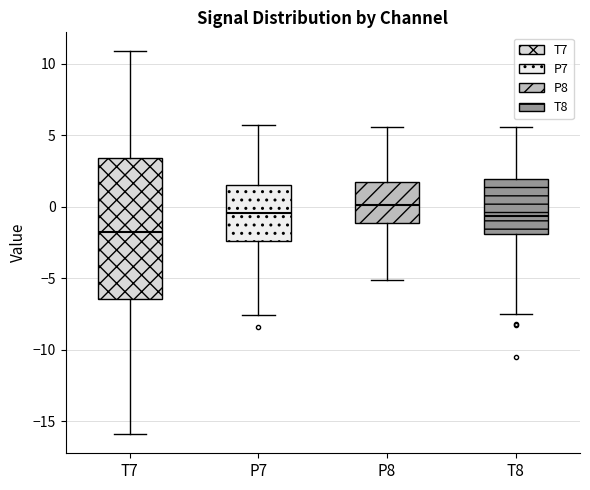

Reading left to right, read every box against the y-axis: the position of its median line, the range the box covers, and the ends of its whiskers. The values are not printed on the chart, so give them approximately, as read against the axis.

T7: median -1.5, box -6.5 to 3.5, whiskers -16.0 to 11.0
P7: median -0.5, box -2.5 to 1.5, whiskers -7.5 to 5.5
P8: median 0.0, box -1.0 to 1.5, whiskers -5.0 to 5.5
T8: median -0.5, box -2.0 to 2.0, whiskers -7.5 to 5.5